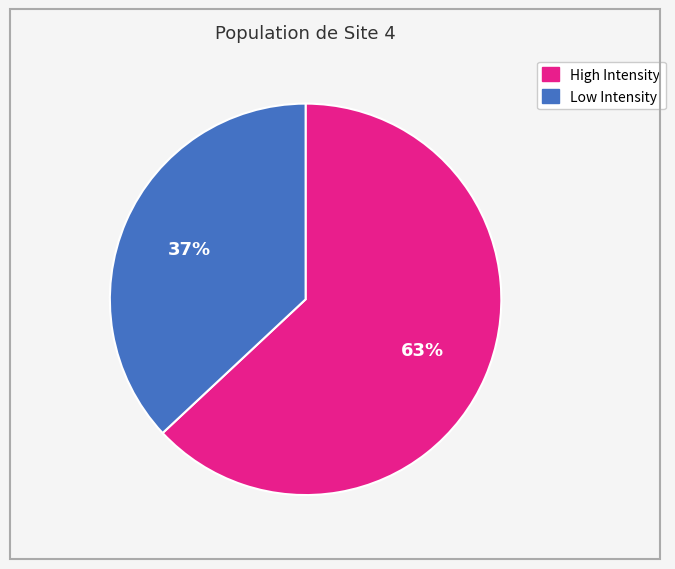

To the nearest percent, what is the average slice percentage?

50%